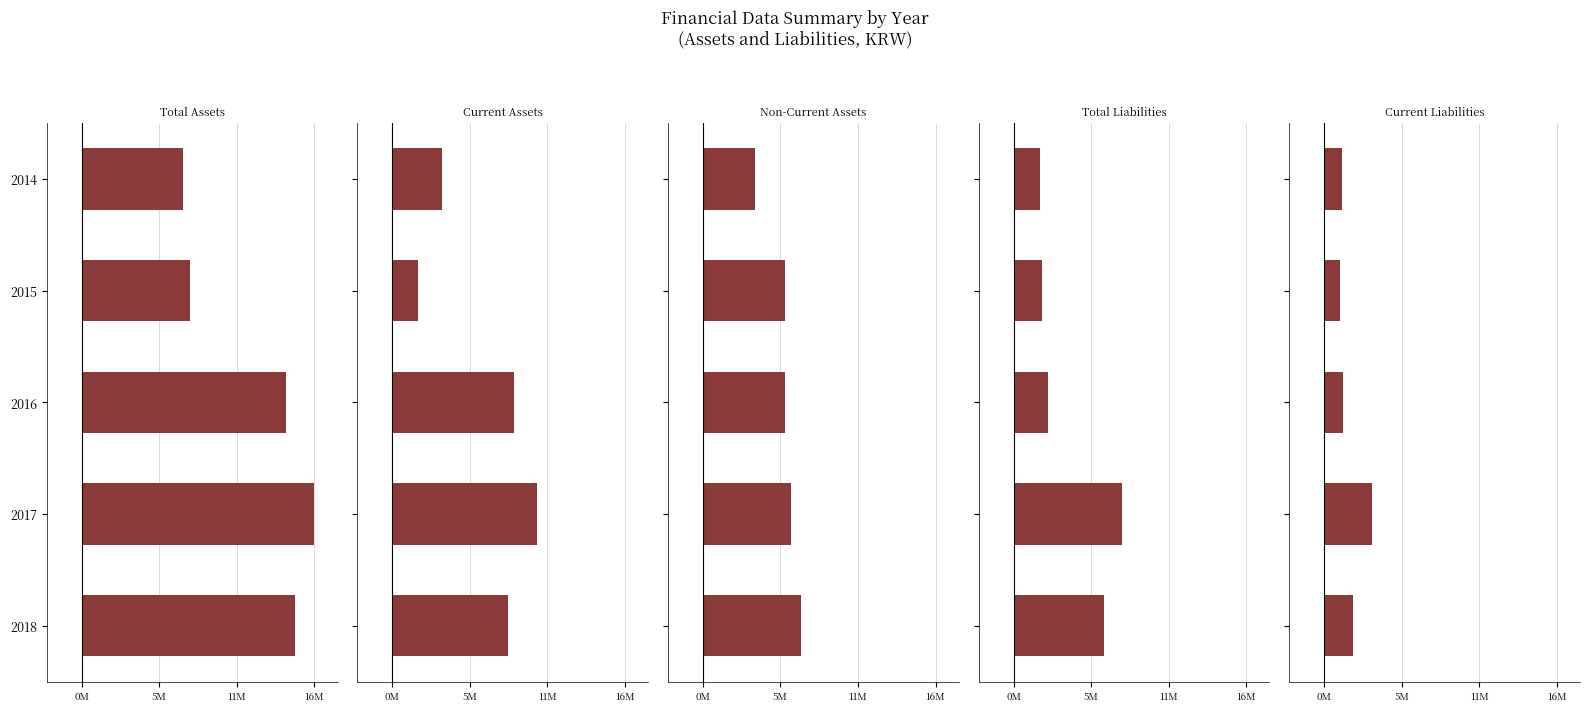

Which series has the largest range (max minus min)?

Total Assets